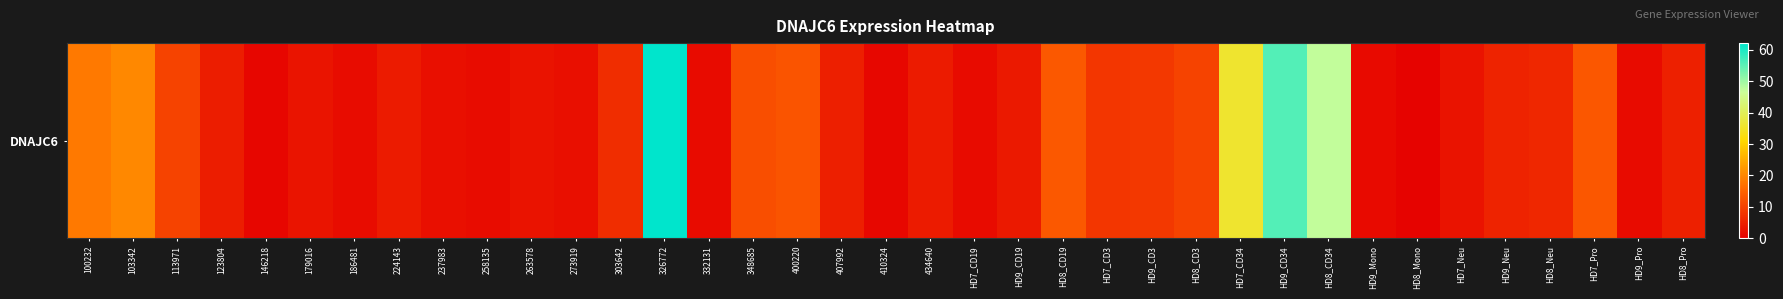

Reading right to left, what are all the values shown in this chart?

5.0	1.8	13.4	6.1	5.5	3.0	0.7	1.6	47.3	55.8	35.8	10.4	8.7	8.3	13.6	3.9	1.8	4.1	1.1	4.8	13.0	11.9	1.8	62.1	6.9	2.5	3.1	1.9	2.5	4.3	2.1	3.2	1.1	4.6	10.3	20.2	18.2